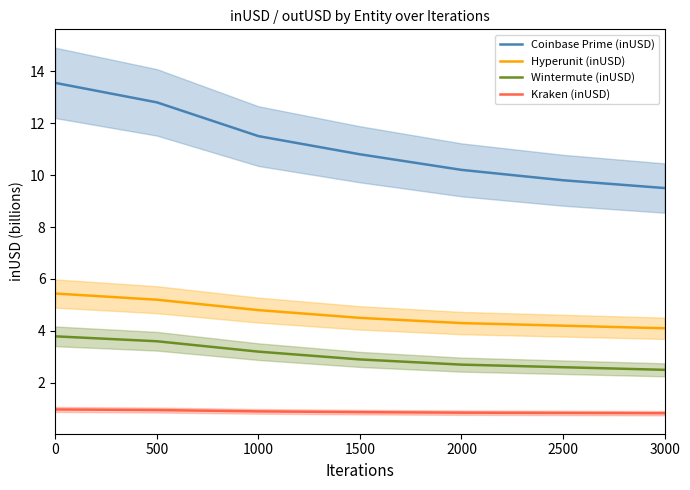

What is the value of the Kraken (inUSD) point at the 4th from the left?

0.9